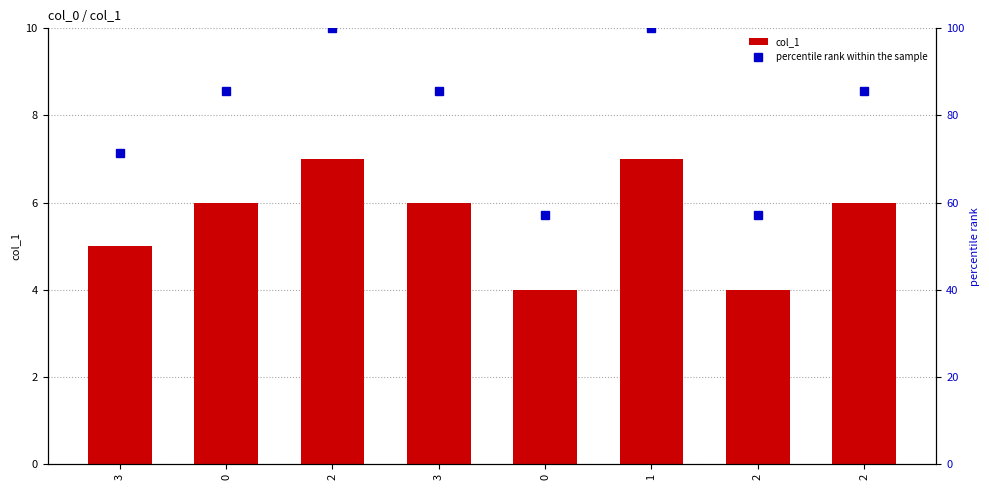

Rank the series by their maximum value, from highest to lowest.

percentile rank within the sample, col_1